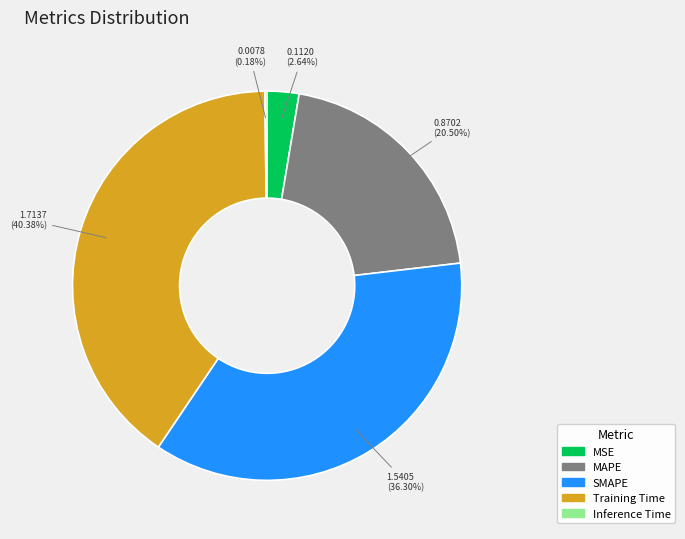

What percentage is the SMAPE slice, to the nearest percent?

36%